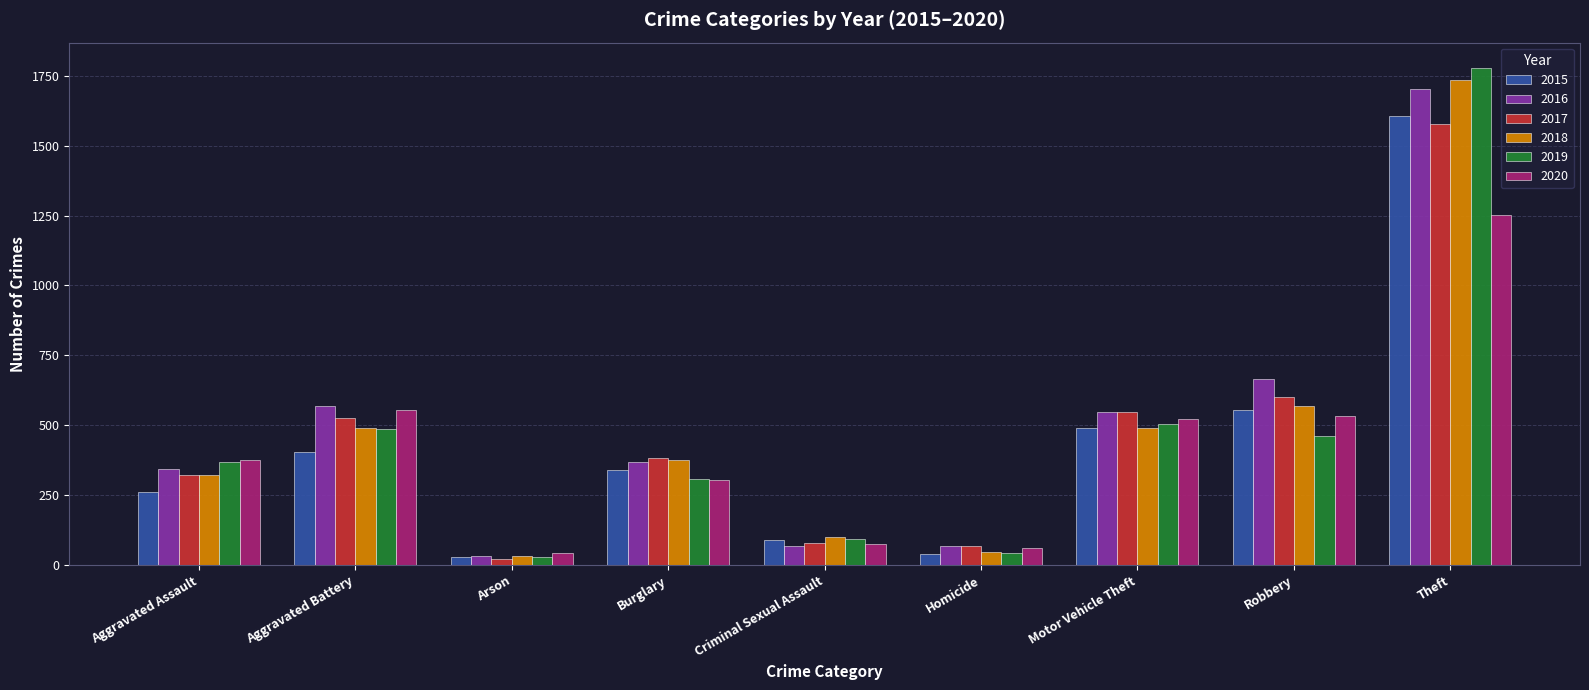

What is the greatest value displayed?

1780